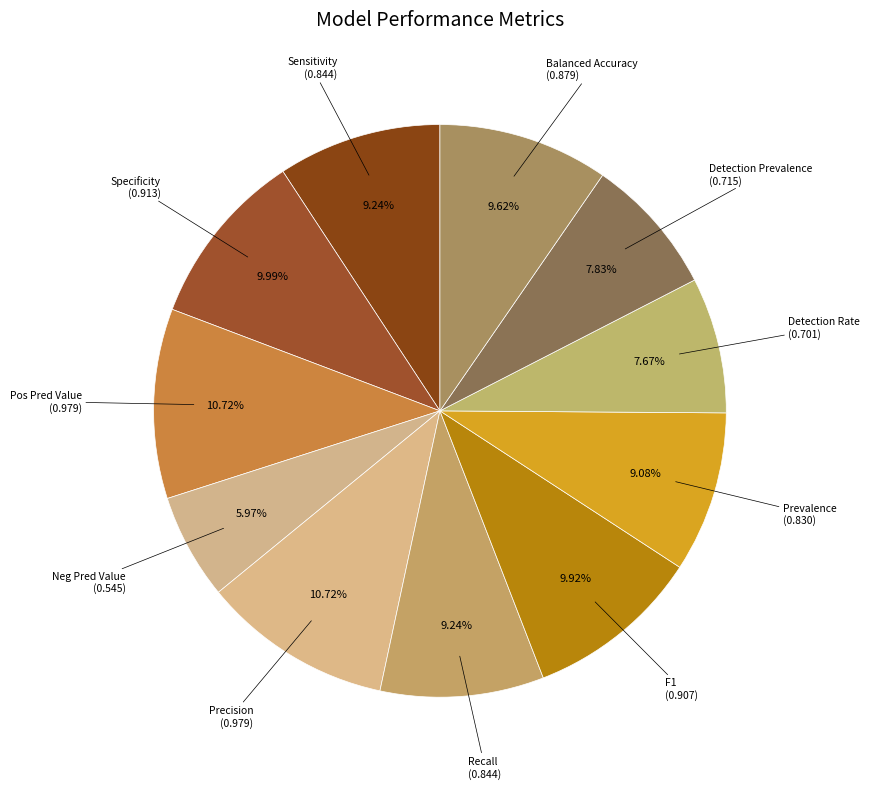

Is there any slice that represents more than half of the pie?

No